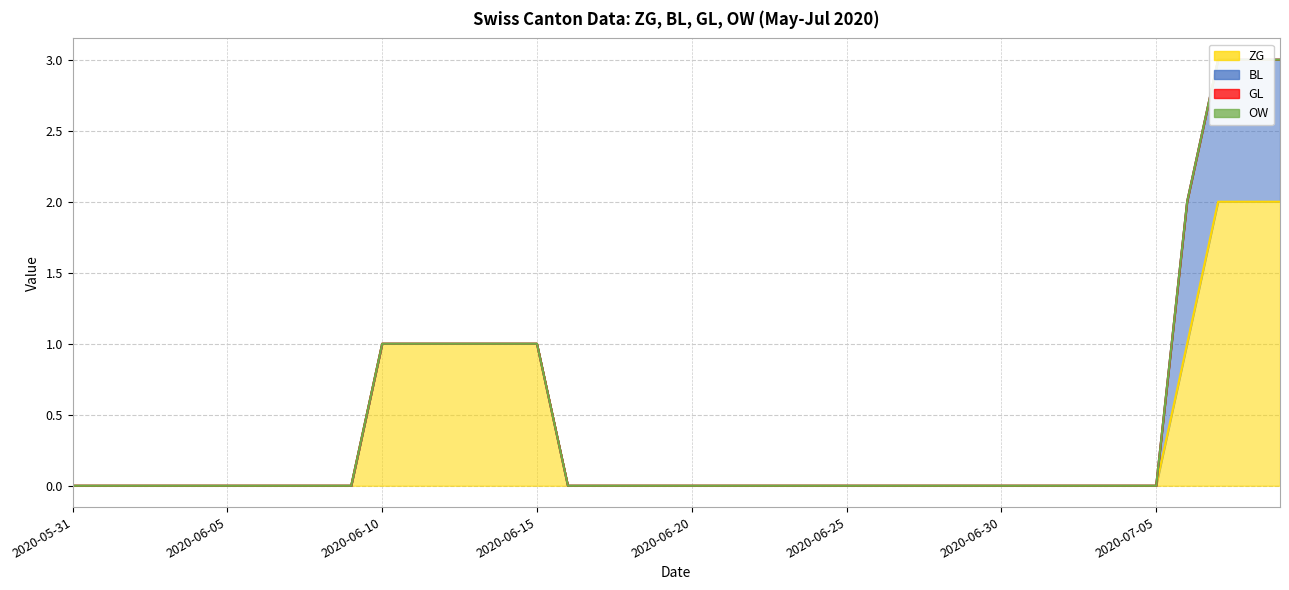

What is the difference between the maximum and minimum values in the BL series?

1